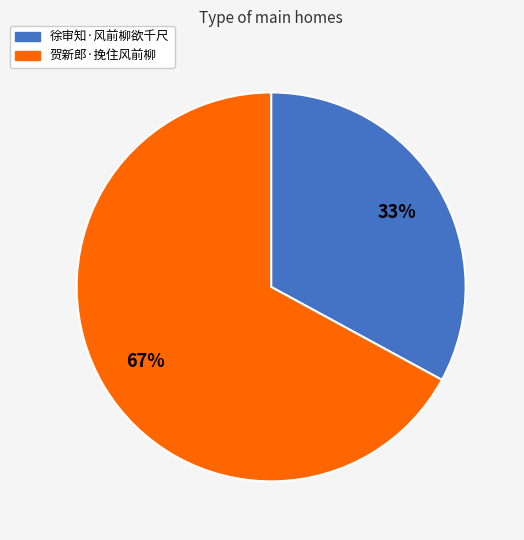

Is it true that 贺新郎·挽住风前柳 is 67% of the pie?

True